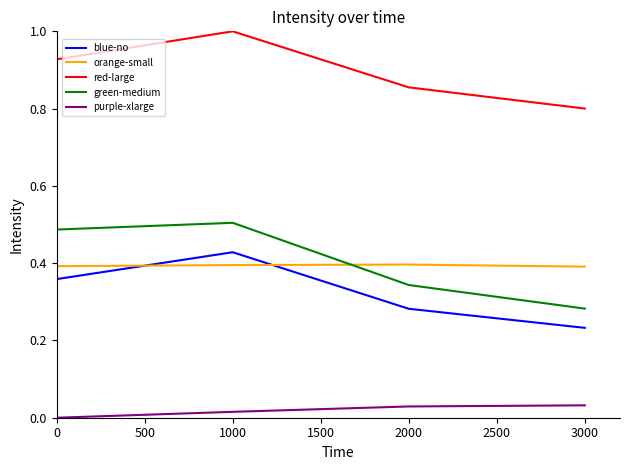

How many lines are shown in the chart?

5